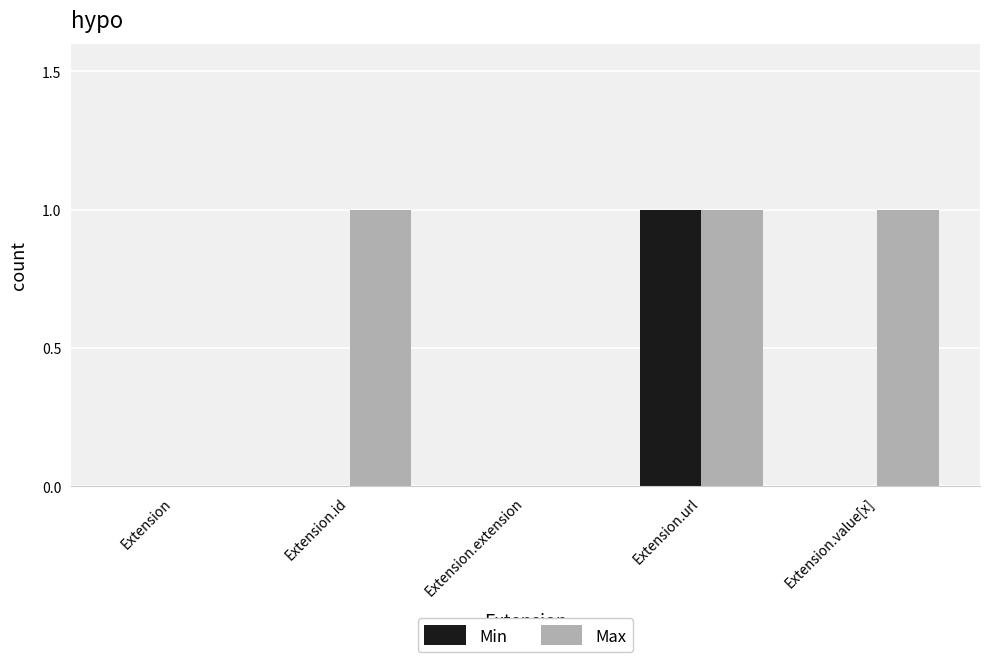

Is it true that Min equals -1 at Extension.extension?

False